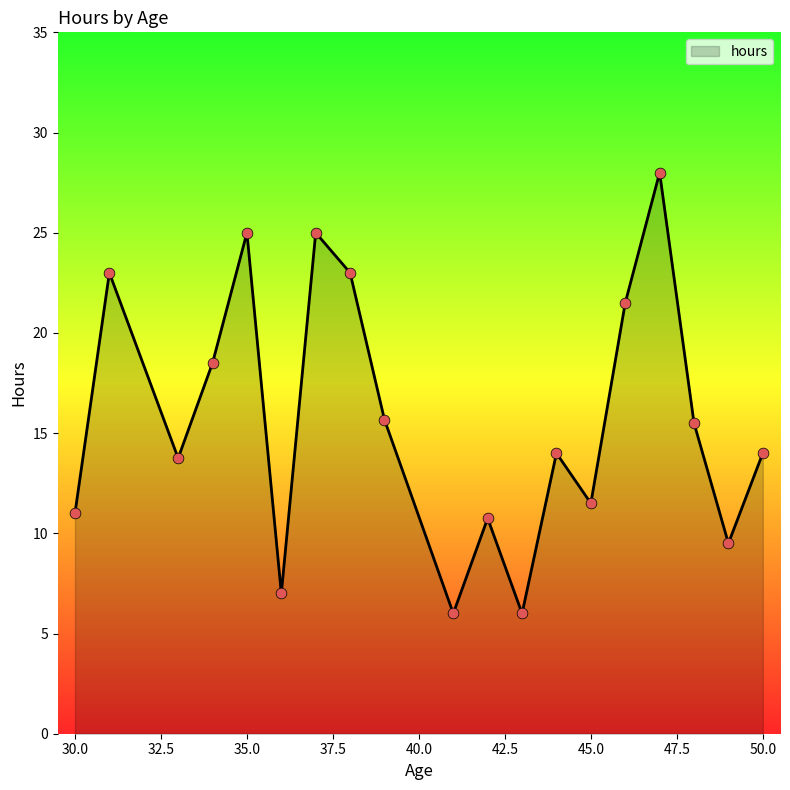

What is the difference between the maximum and minimum values?

22.0